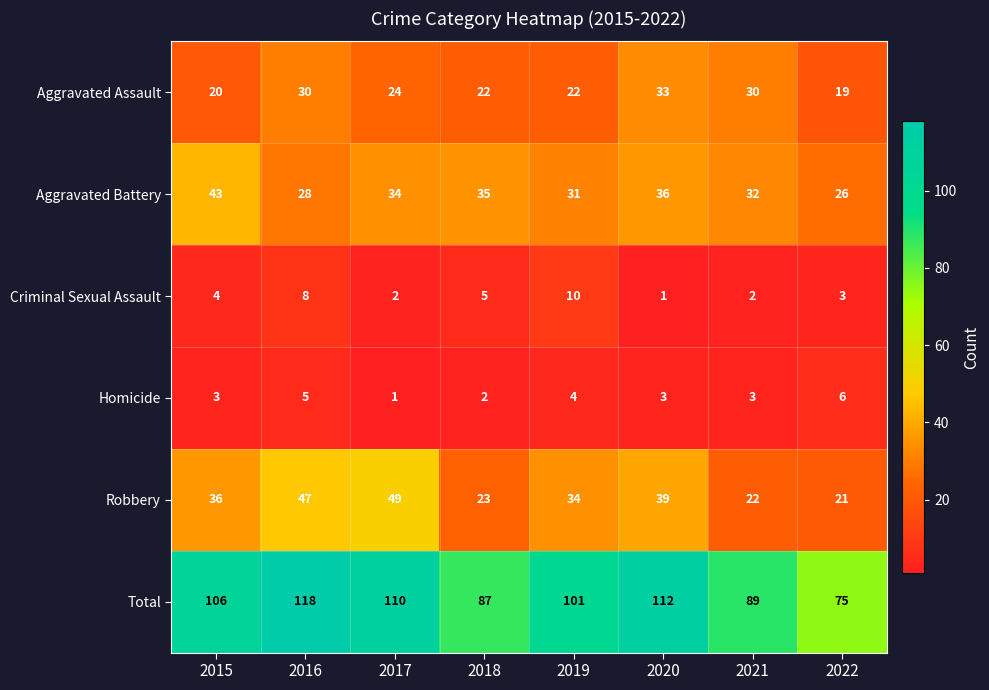

How many categories are shown in the chart?

8